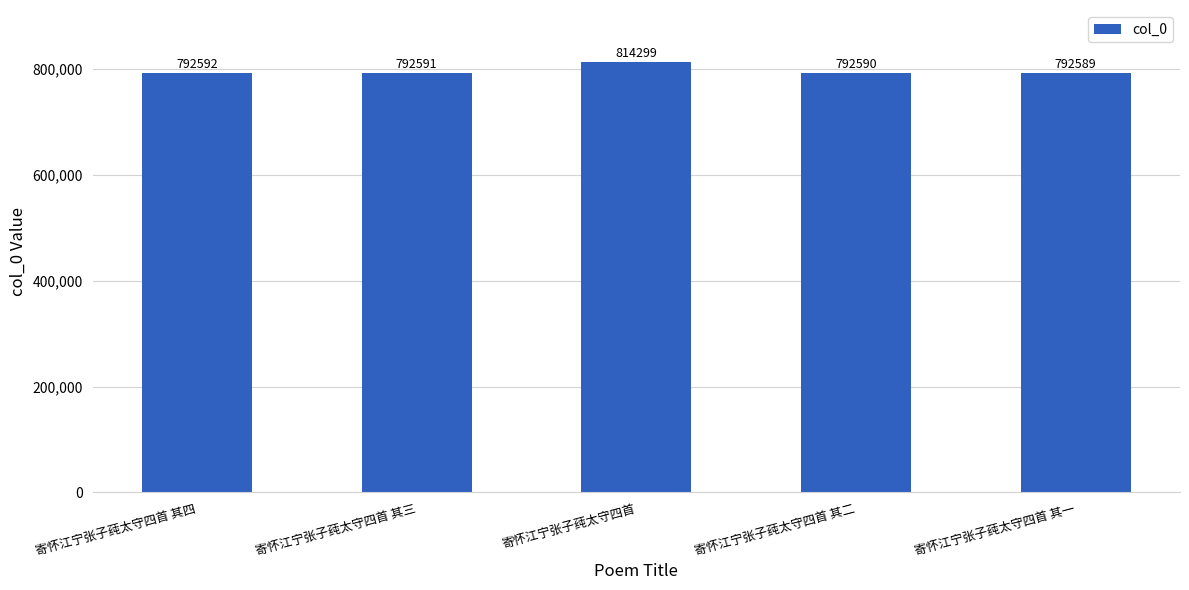

What is the difference between the values at 寄怀江宁张子莼太守四首 其一 and 寄怀江宁张子莼太守四首 其三?

2